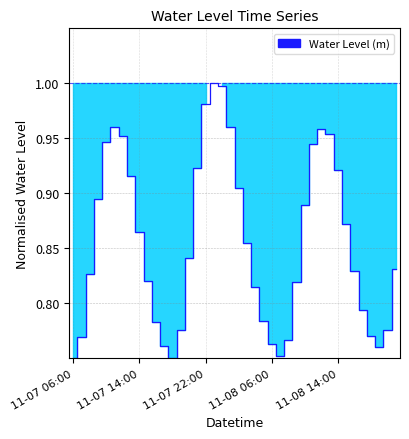

Does the chart have visible grid lines?

Yes